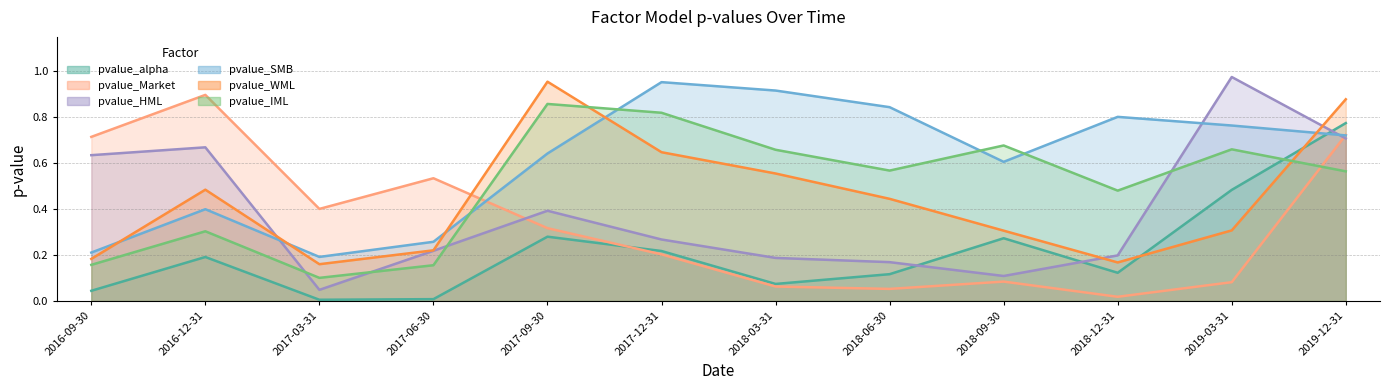

What is the label of the 12th point from the left?

2019-12-31